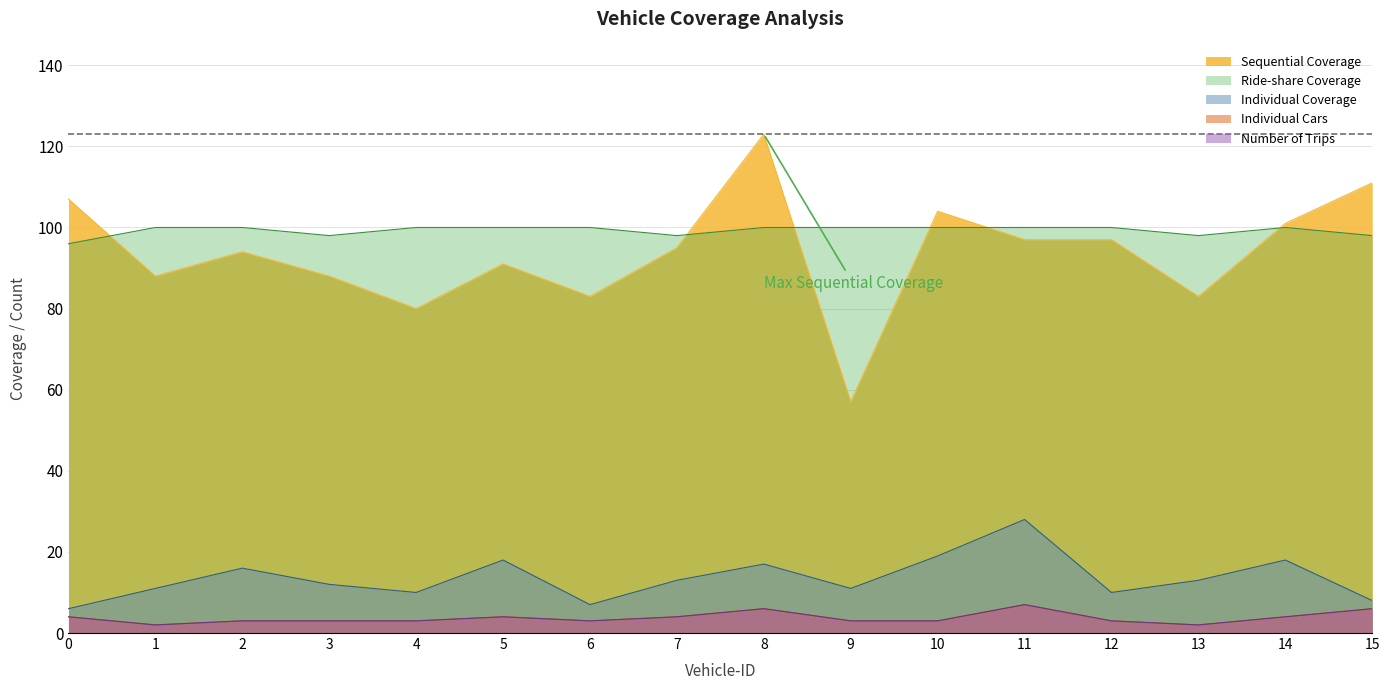

What is the difference between the Number of Trips values at 7 and 9?

1